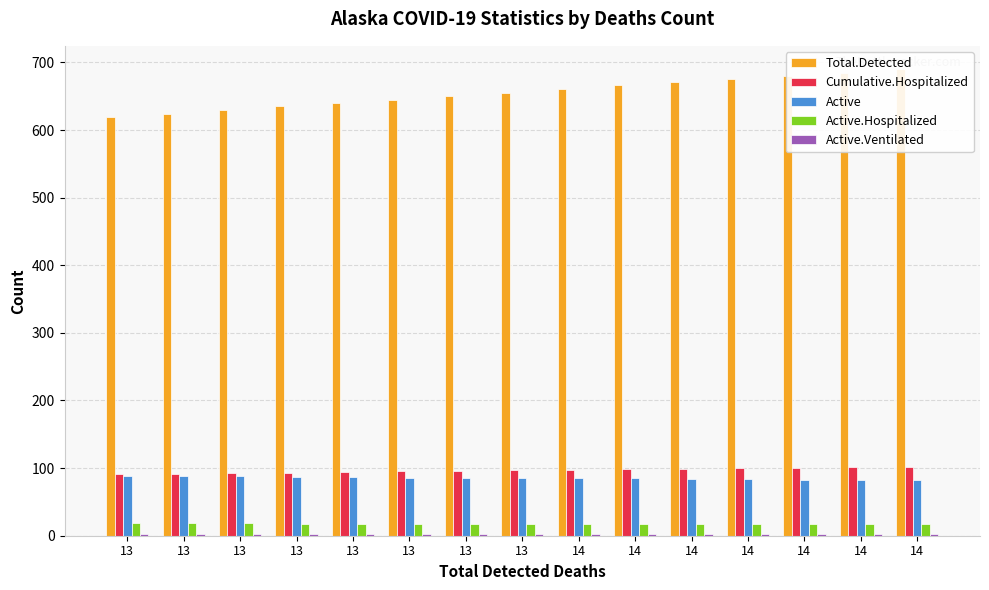

Count the number of categories in the chart.

15